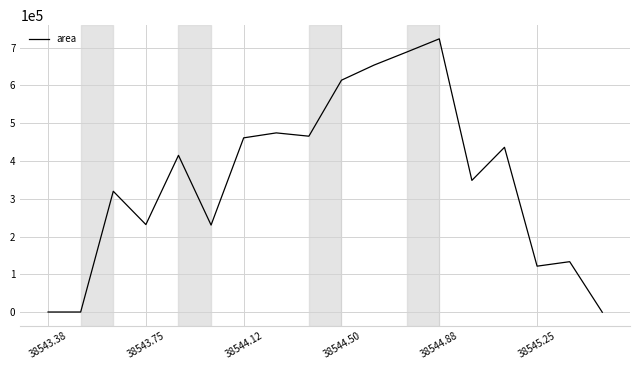

What is the maximum value shown in the chart?

723125